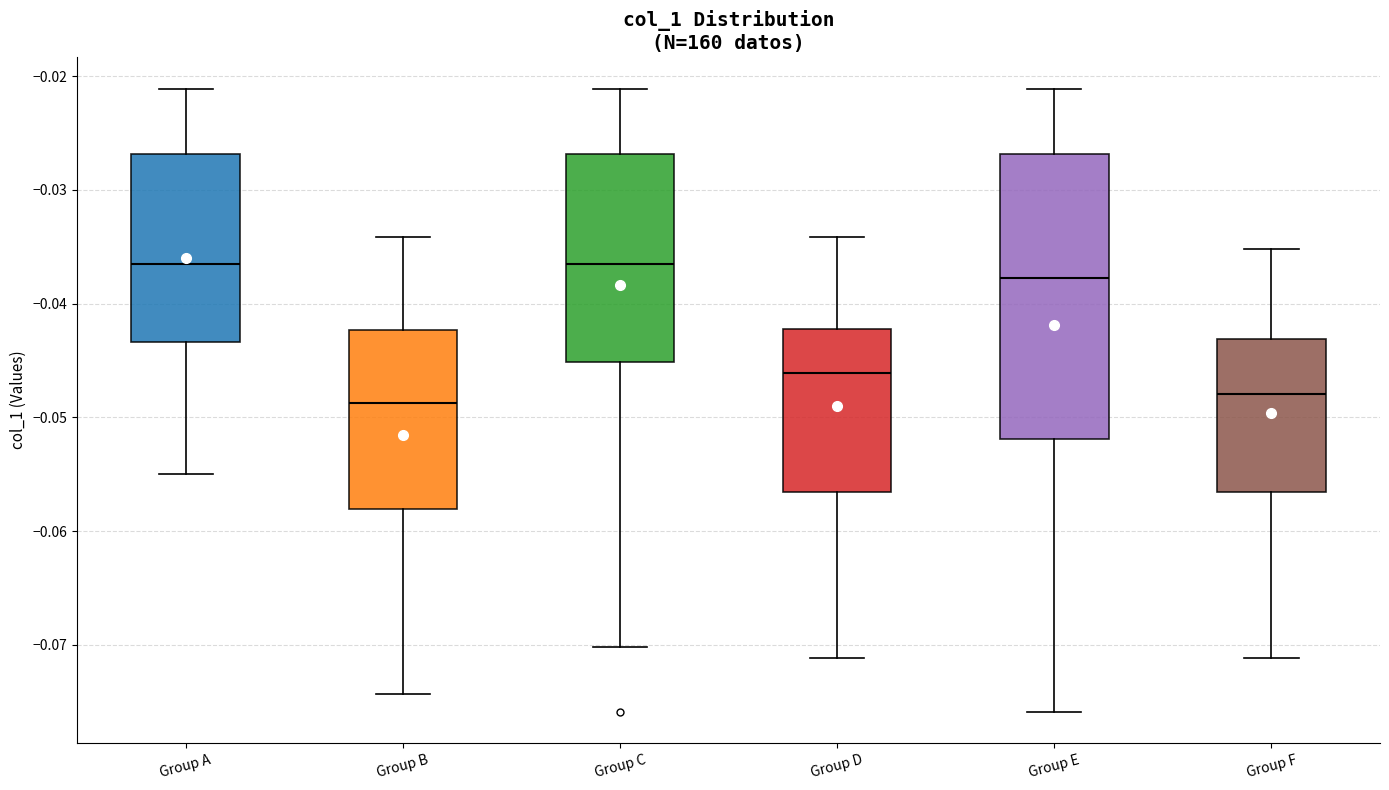

Reading left to right, read every box against the y-axis: the position of its median line, the range the box covers, and the ends of its whiskers. The values are not printed on the chart, so give them approximately, as read against the axis.

Group A: median -0.036, box -0.043 to -0.027, whiskers -0.055 to -0.021
Group B: median -0.049, box -0.058 to -0.042, whiskers -0.074 to -0.034
Group C: median -0.036, box -0.045 to -0.027, whiskers -0.070 to -0.021
Group D: median -0.046, box -0.057 to -0.042, whiskers -0.071 to -0.034
Group E: median -0.038, box -0.052 to -0.027, whiskers -0.076 to -0.021
Group F: median -0.048, box -0.057 to -0.043, whiskers -0.071 to -0.035